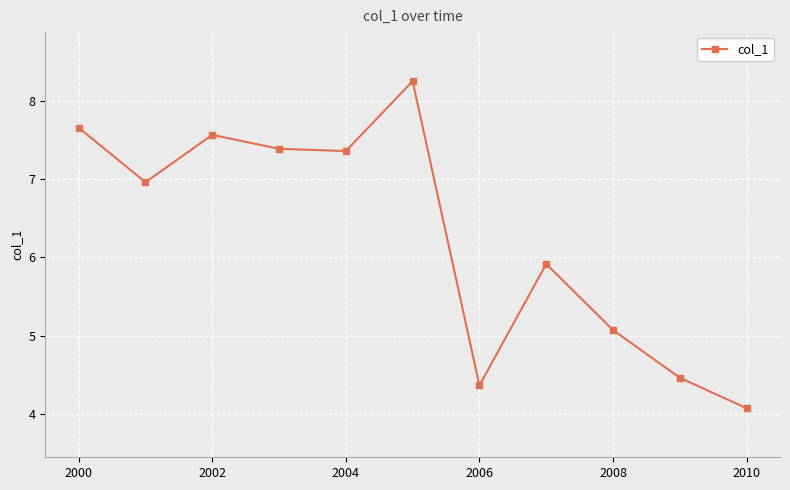

What is the value of the 6th point from the left?

8.2